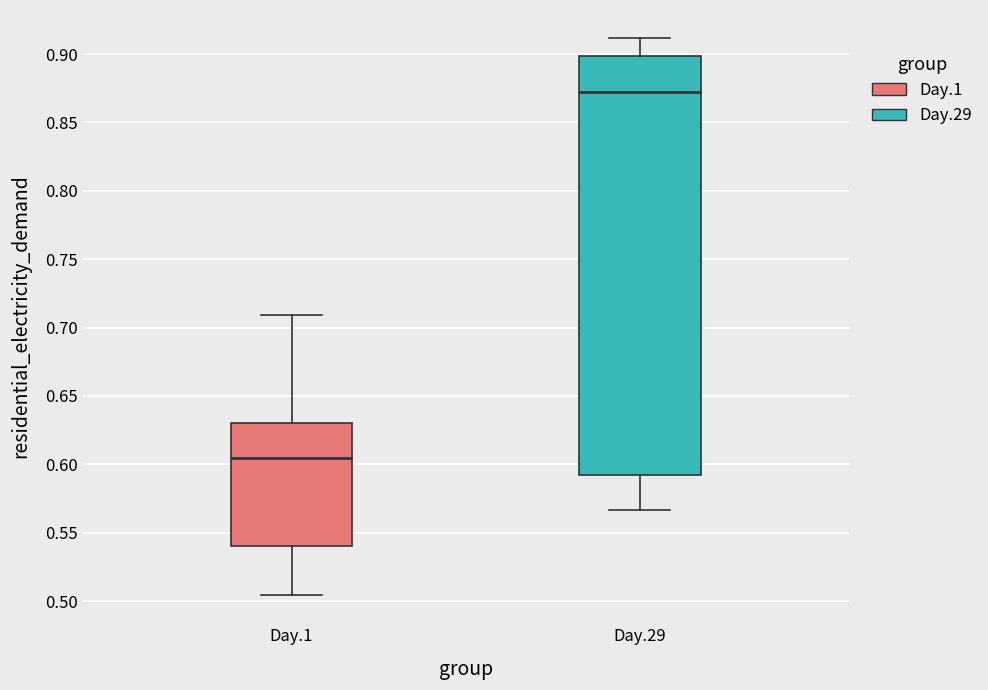

Which box's median line is the lowest?

Day.1